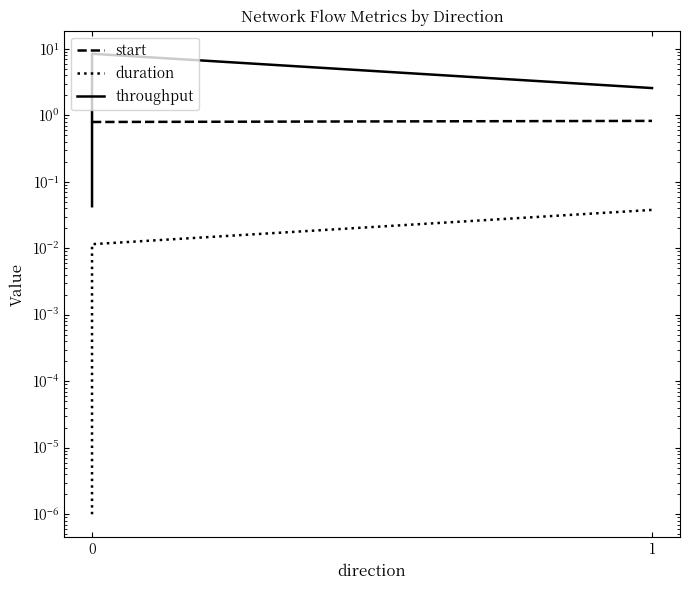

Reading left to right, list all the values displayed in this chart.

start: 0=0.8	1=0.8	2=0.8
duration: 0=0.0	1=0.0	2=0.0
throughput: 0=0.0	1=8.5	2=2.6